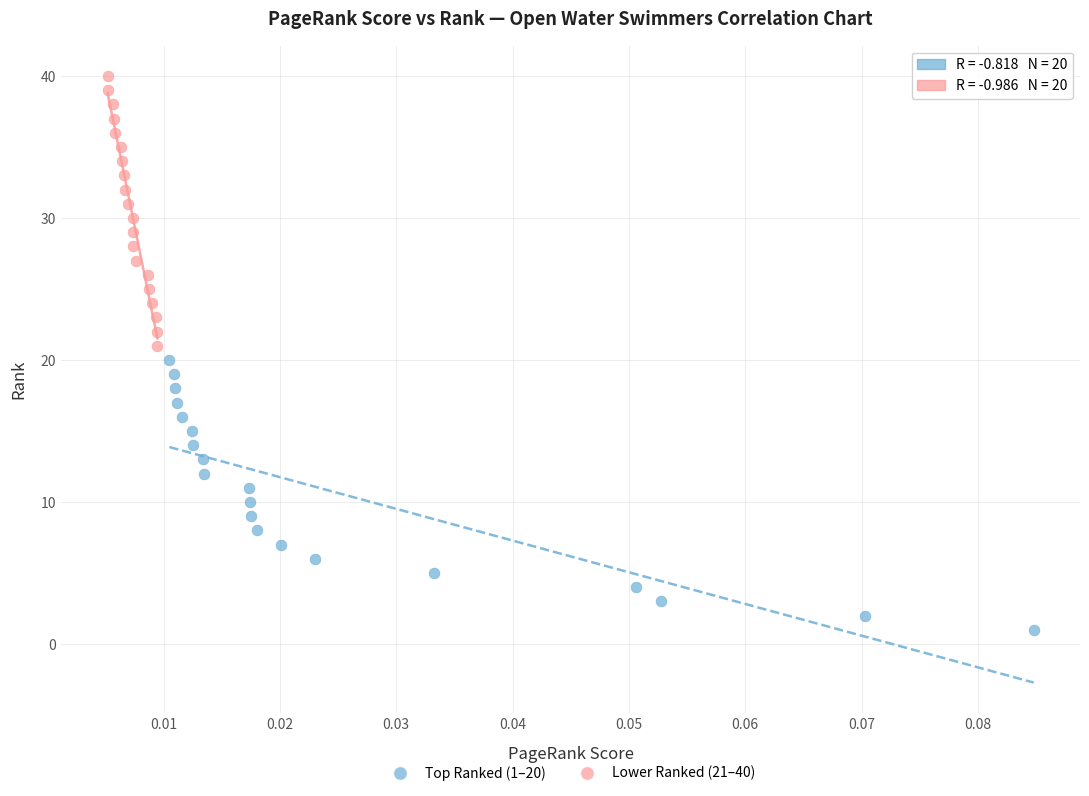

What are all the series names shown in the legend?

Top Ranked (1–20), Lower Ranked (21–40)